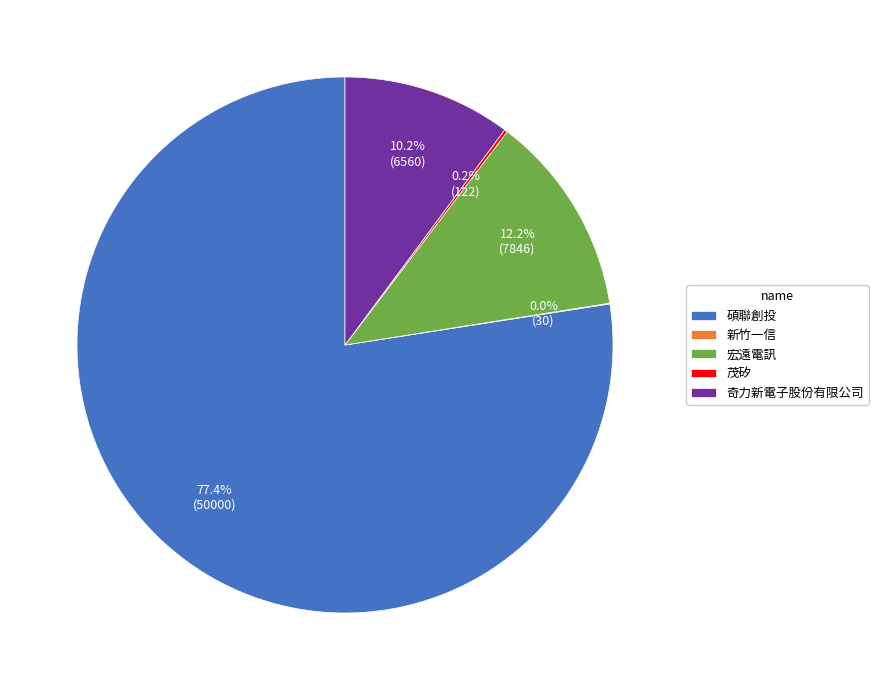

Does any single category account for the majority?

Yes